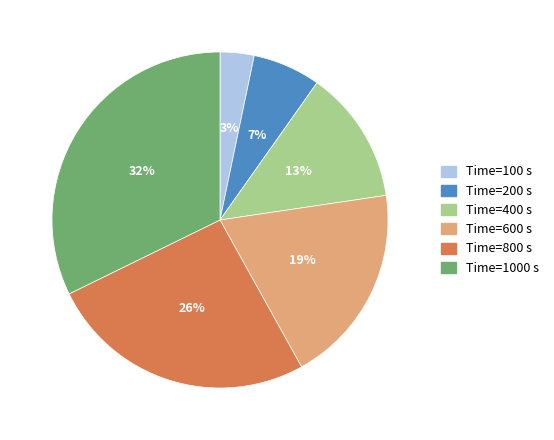

Does any single category account for the majority?

No